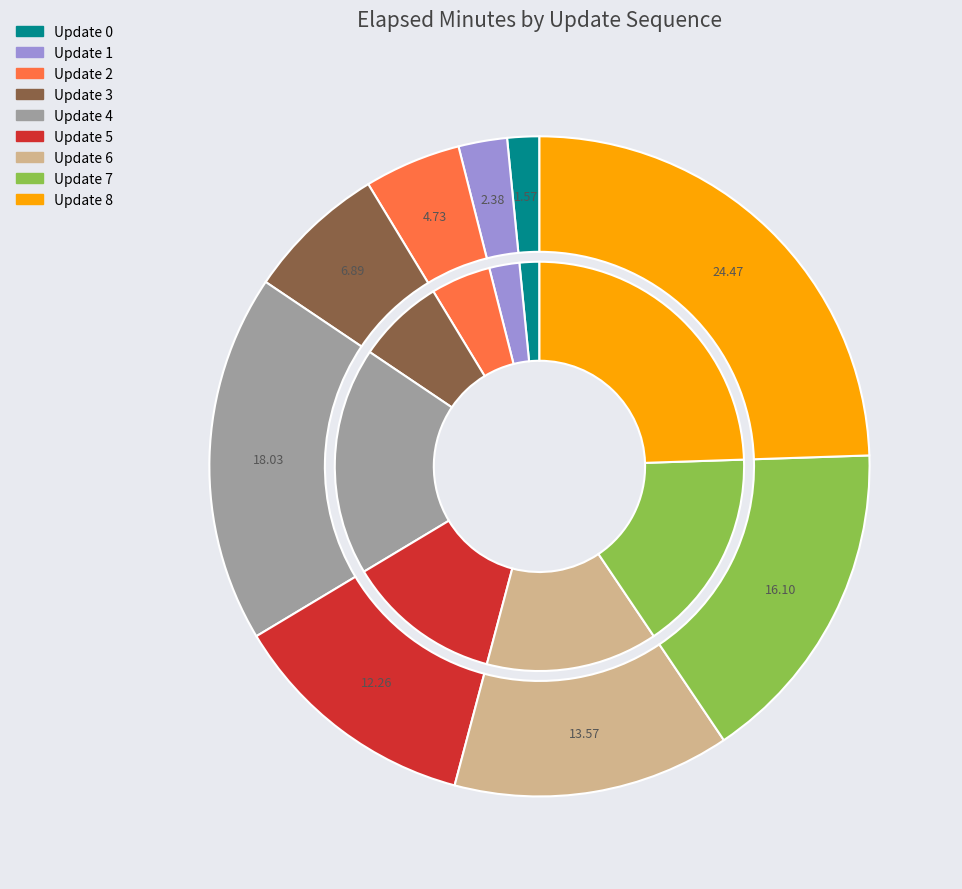

What percentage do 1 and 2 together represent?

7.1%